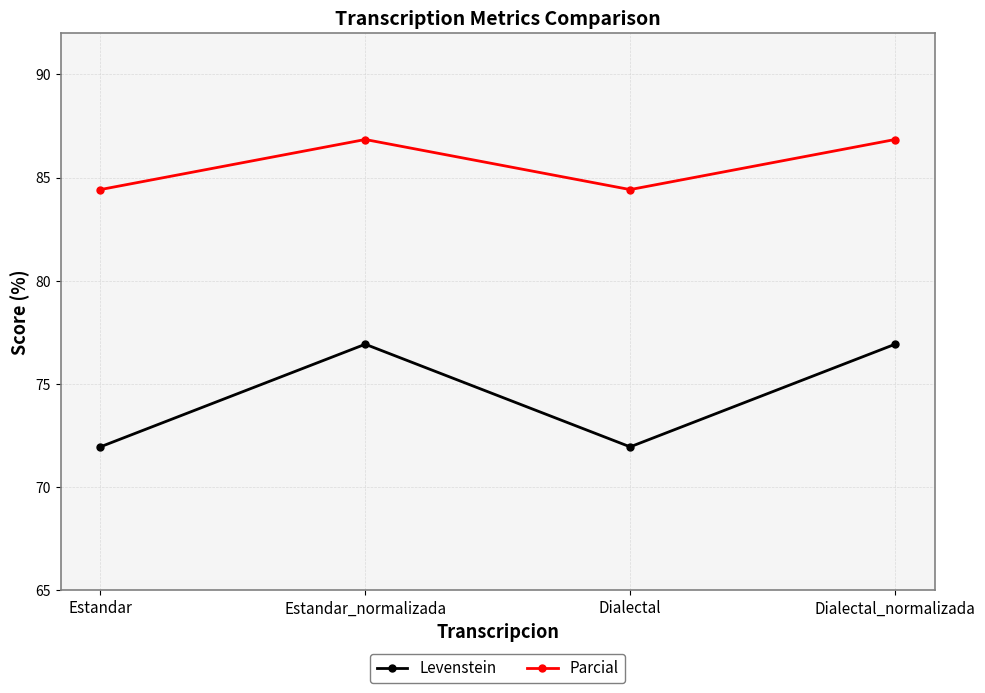

Rank the series at Estandar from lowest to highest value.

Levenstein, Parcial